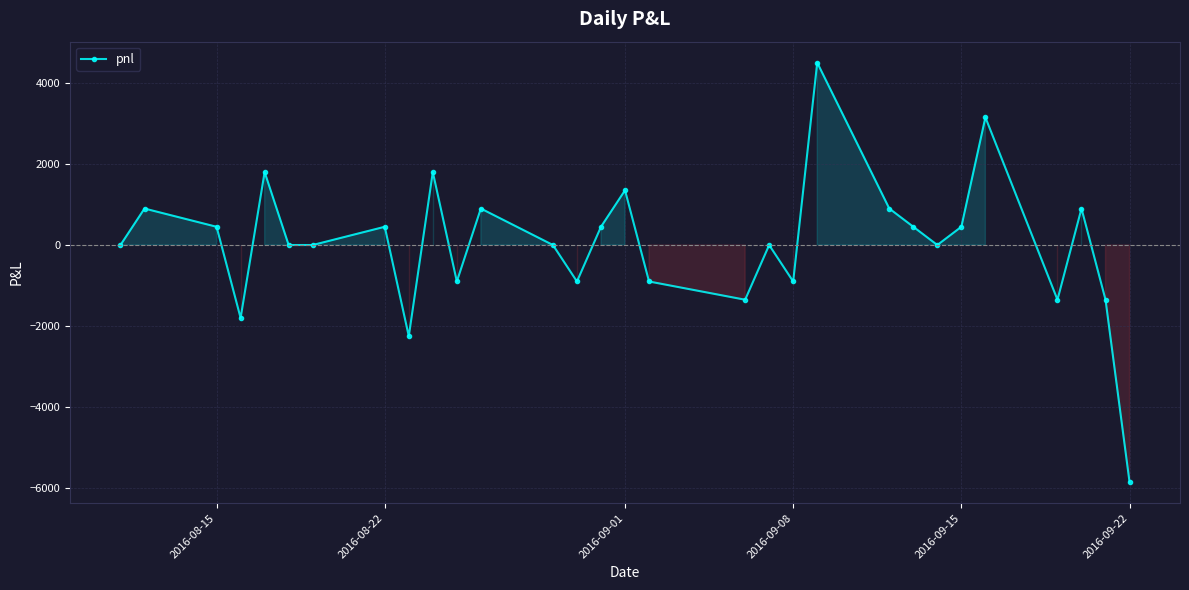

True or false: the data has more than 2 interior local peaks.

True